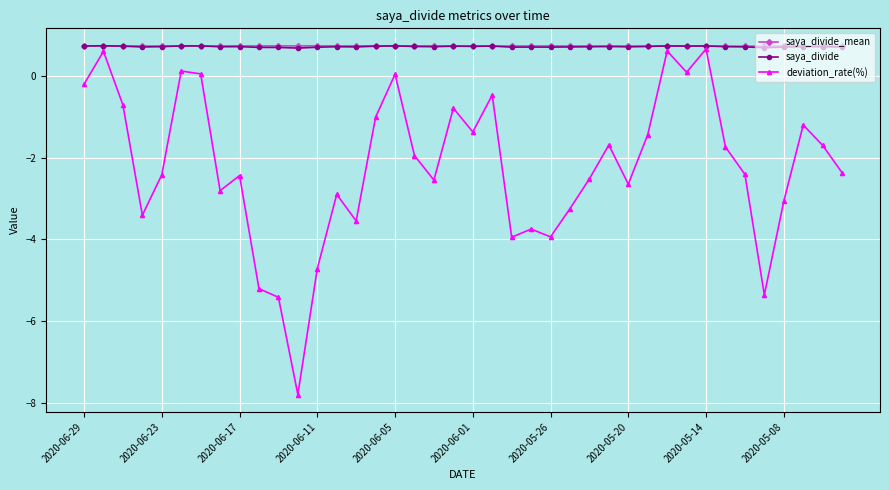

Which series has the largest range (max minus min)?

deviation_rate(%)